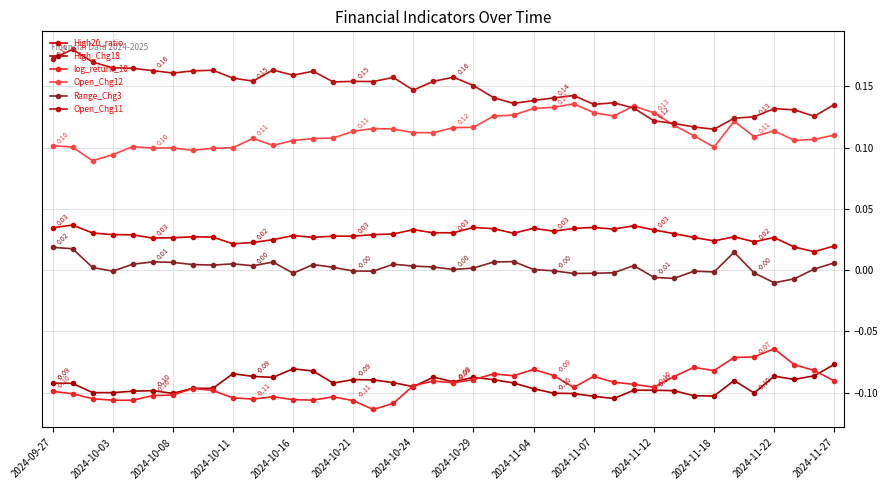

What is the average value of the Open_Chg12 series?

0.1